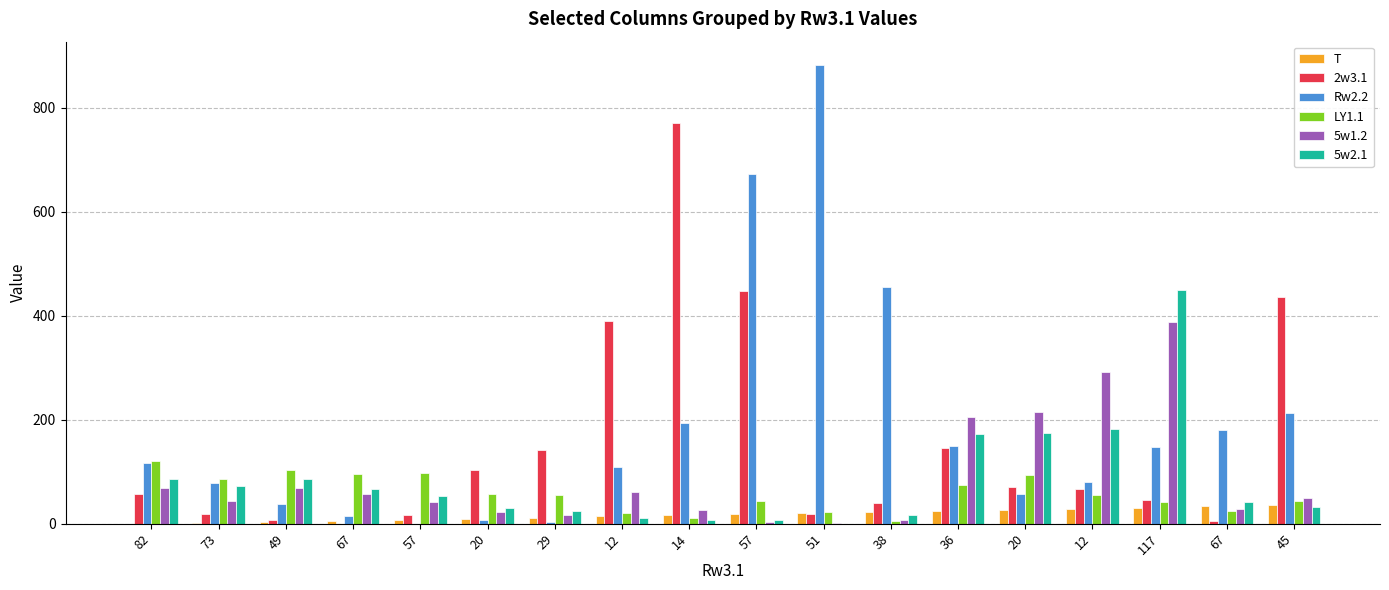

The value of 5w1.2 at 45 is 23. True or false?

False